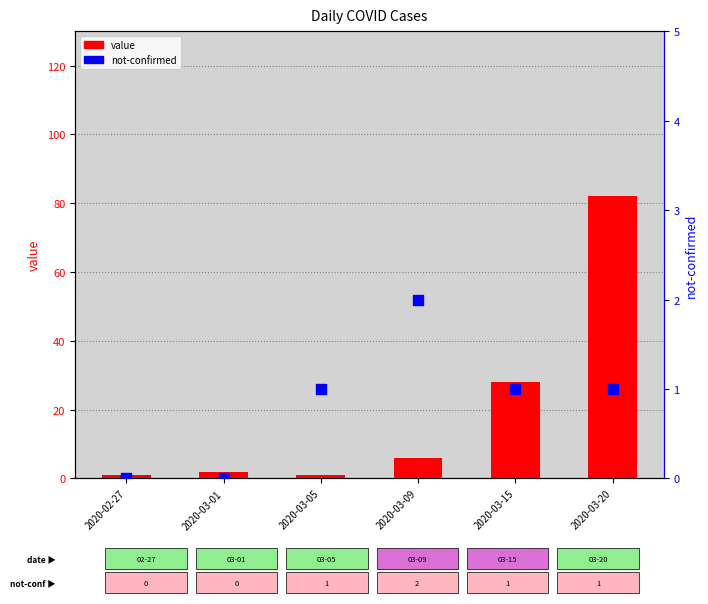

At how many categories does at least one series exceed 25?

2